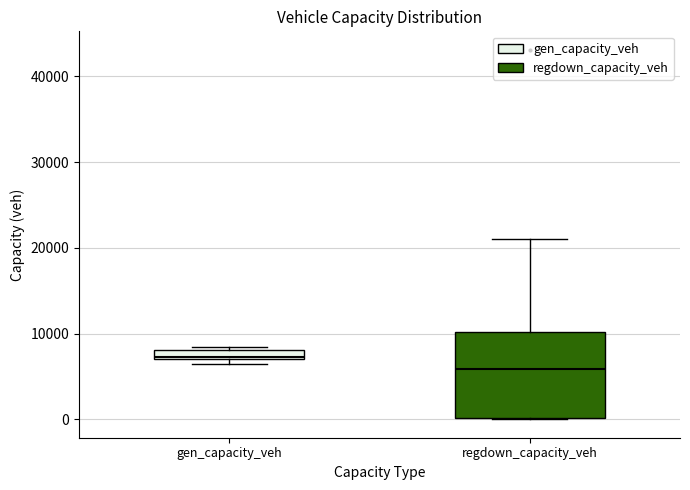

Comparing the boxes themselves (not the whiskers), which one is the tallest?

regdown_capacity_veh